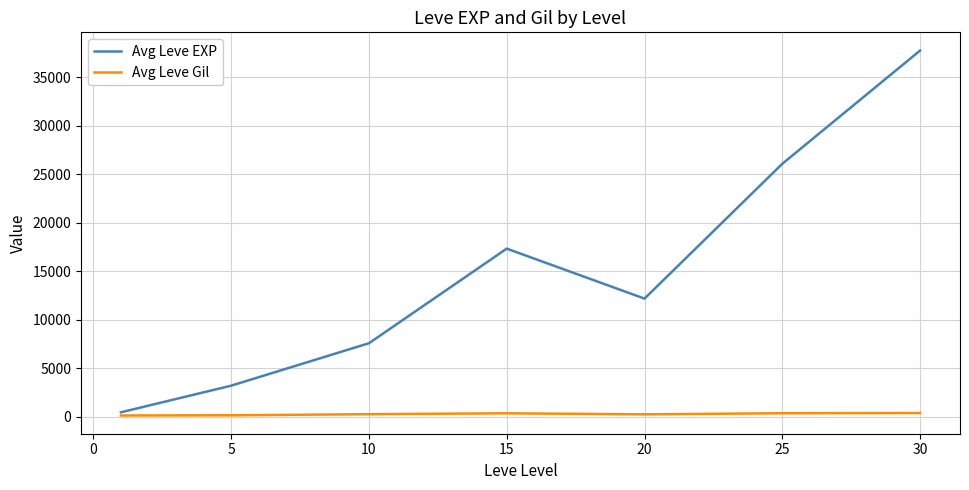

At how many categories does at least one series exceed 22750?

2